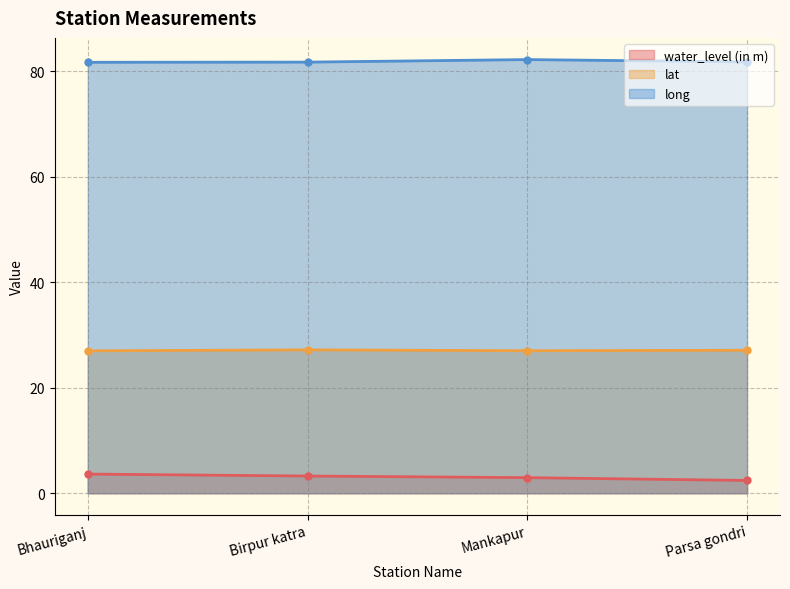

What is the difference between the lat values at Birpur katra and Mankapur?

0.2